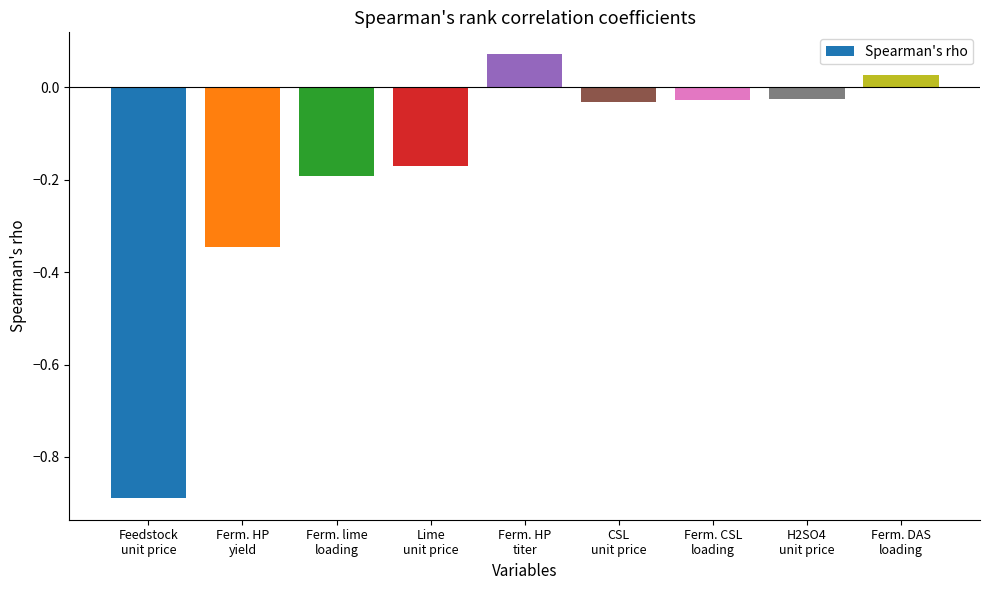

What is the difference between the maximum and minimum values?

1.0